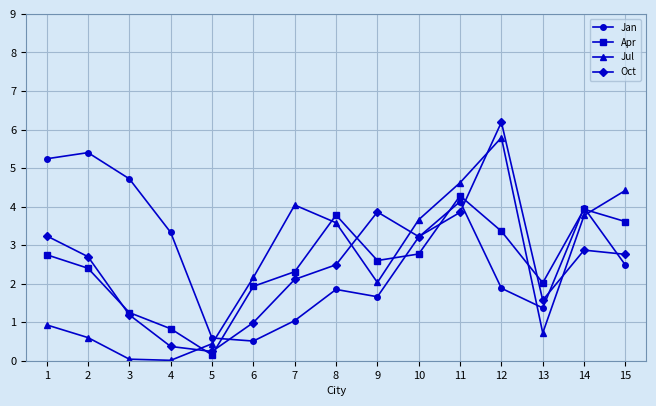

How many values in the Oct series exceed 2?

10